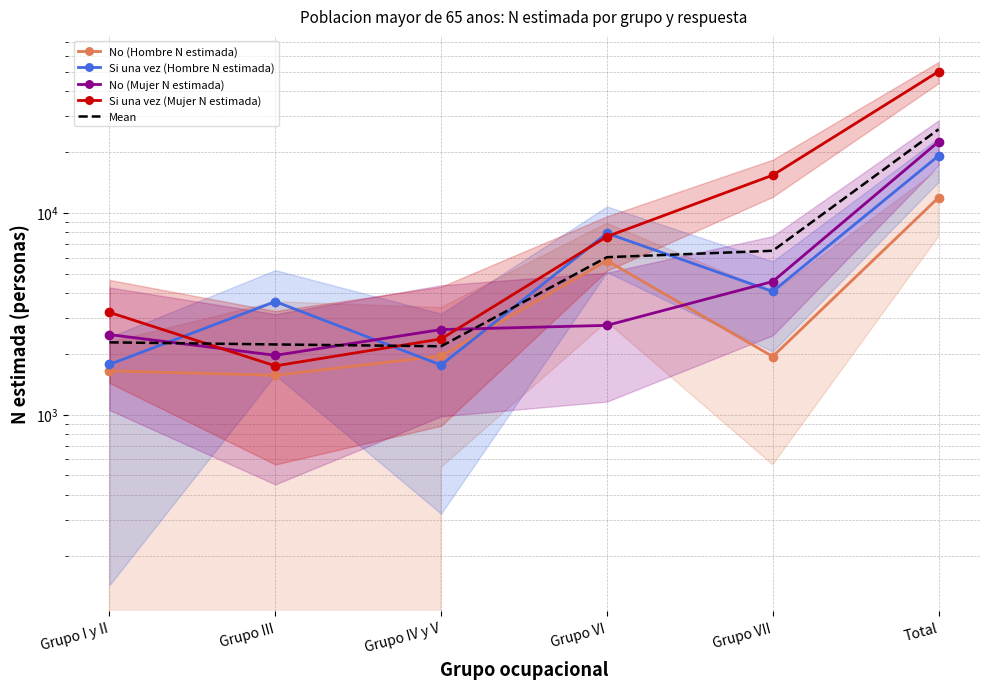

True or false: No (Hombre N estimada) and Si una vez (Hombre N estimada) cross at least once.

True